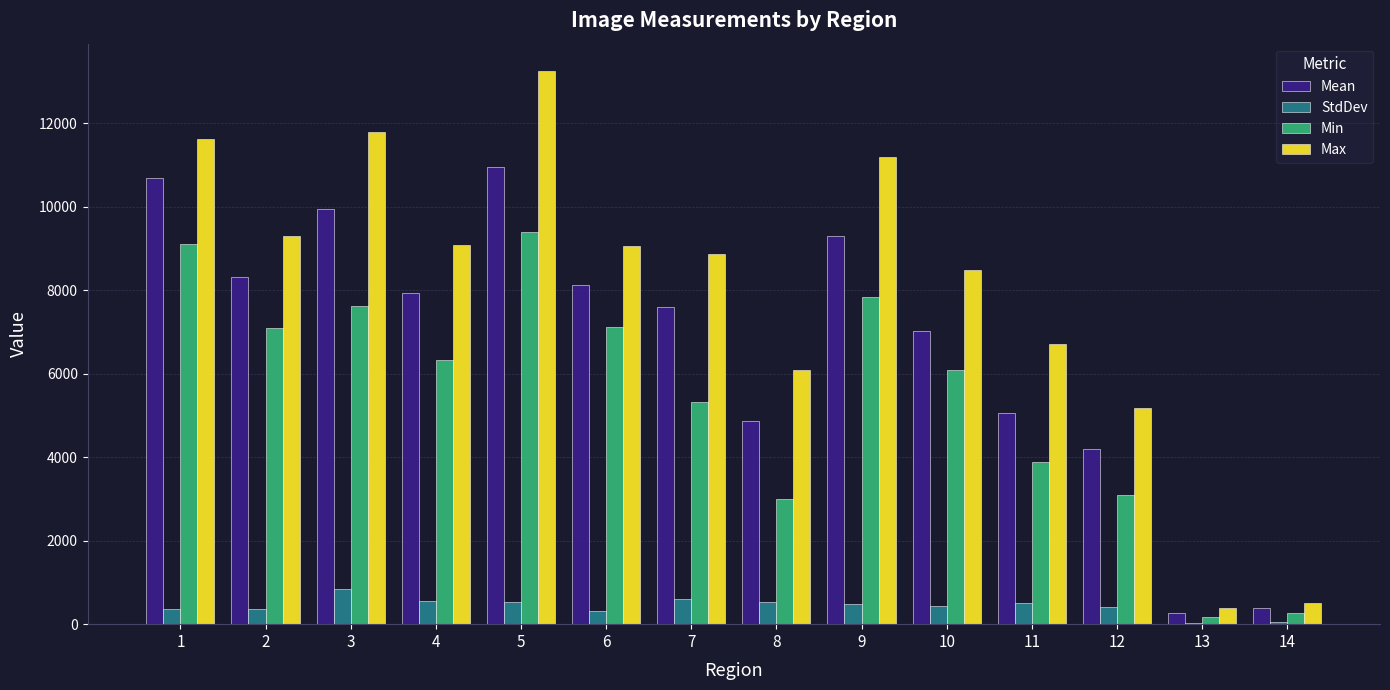

What is the sum of all Max values?

111445.0